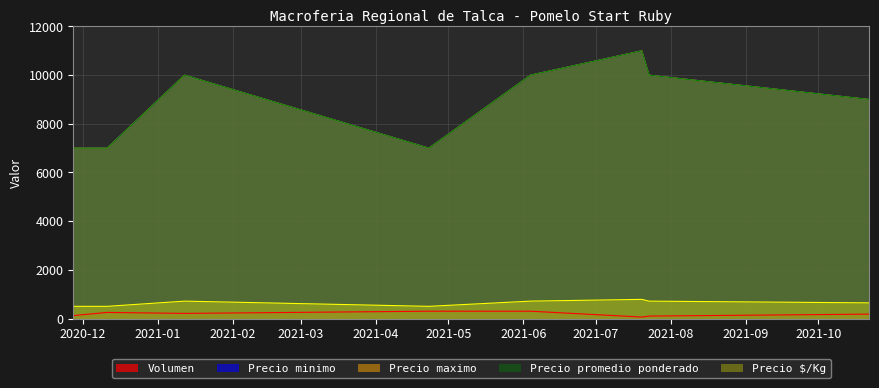

At which category does Volumen reach its first local peak?

2020-12-11